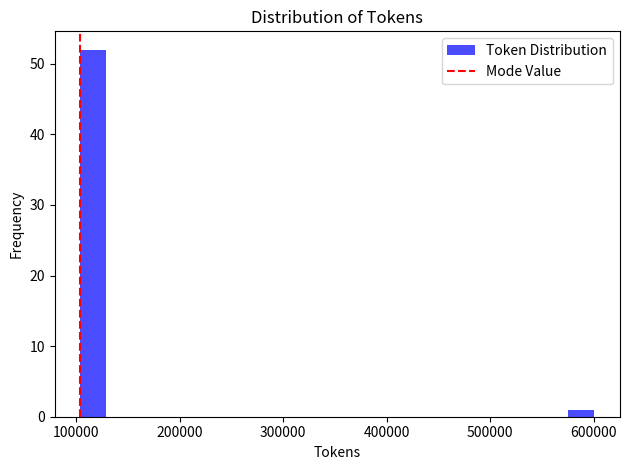

Read against the x-axis, roughly where is the centre of the tallest bar?

120000